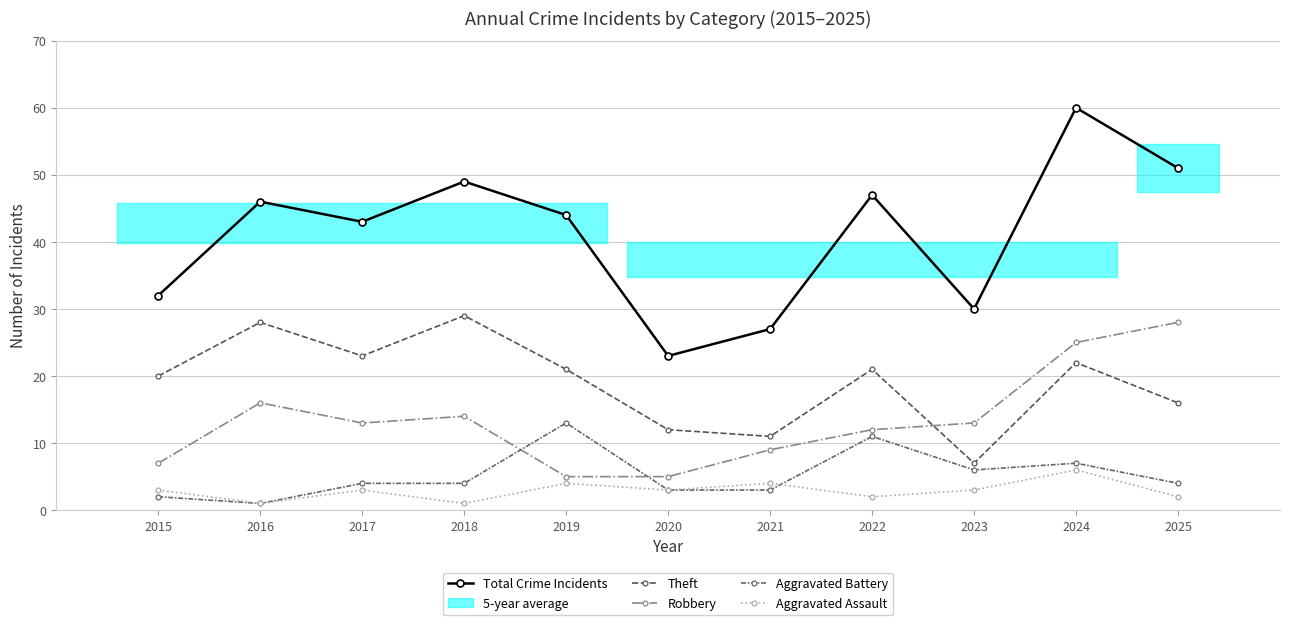

At which category is the sum across all series the highest?

2024